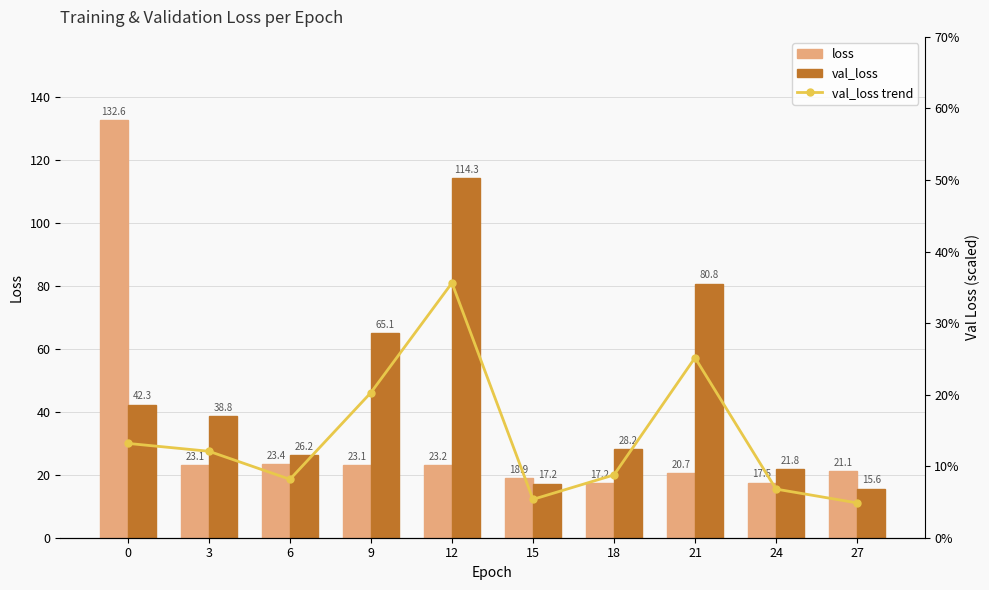

How many groups of bars are there?

10